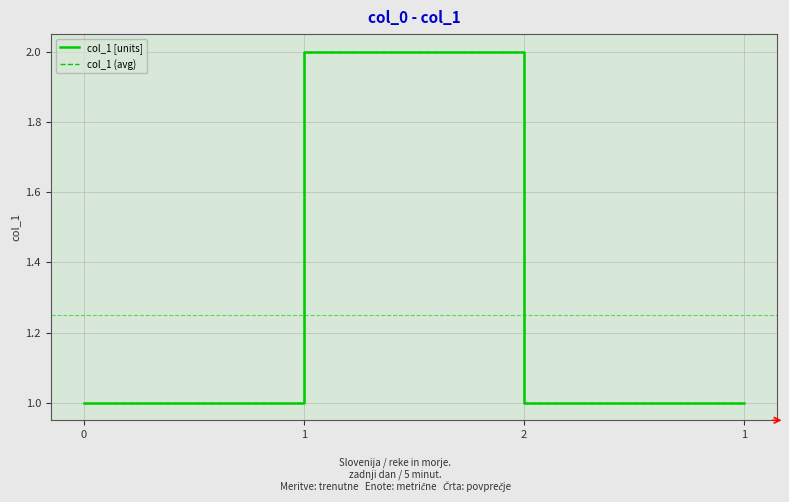

Between 1 and 0, which is larger?

1